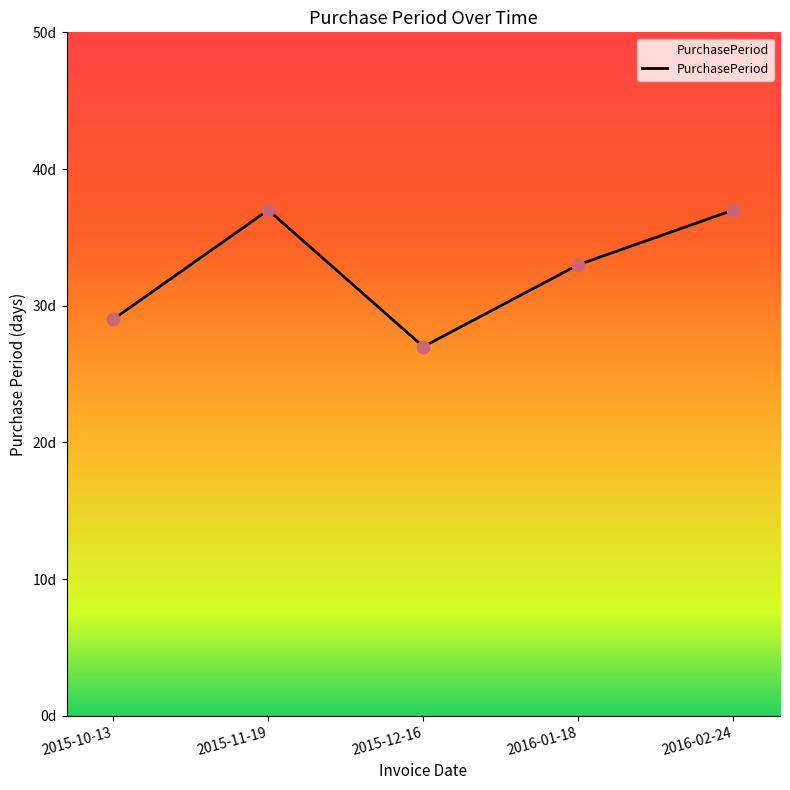

Which has a higher value, 2015-12-16 or 2016-01-18?

2016-01-18